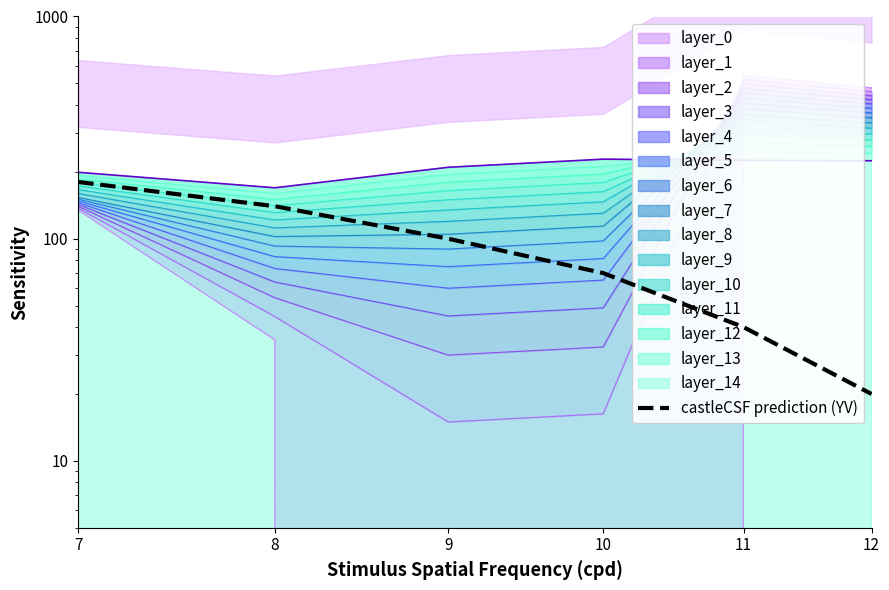

What is the value of the 1st point from the left?

180